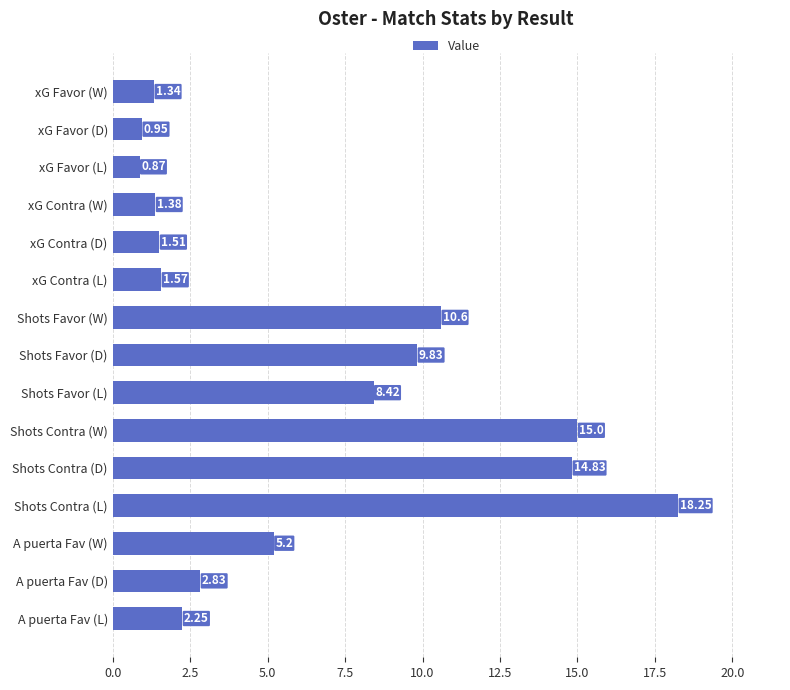

Which category has the highest value across all series?

Shots Contra (L)